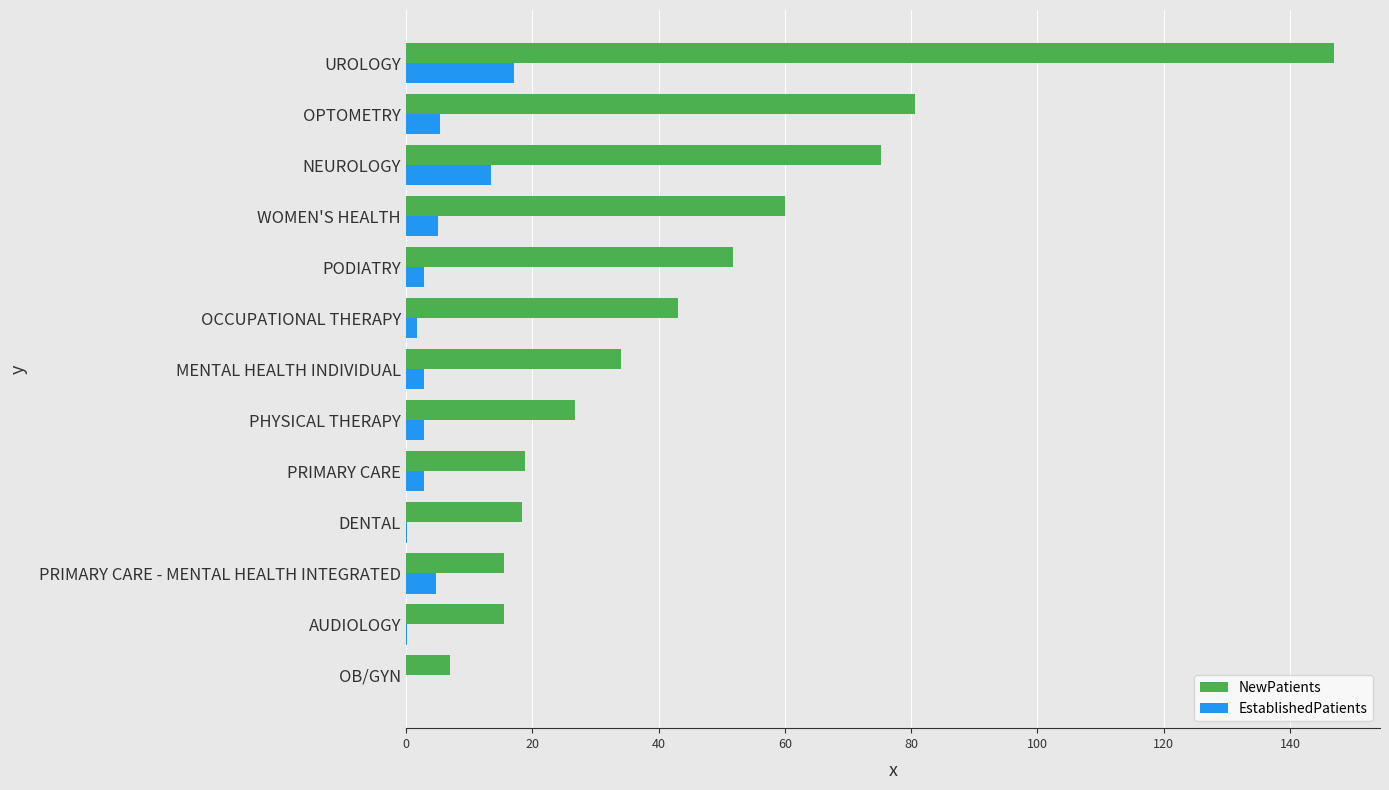

At which category is the sum across all series the highest?

UROLOGY